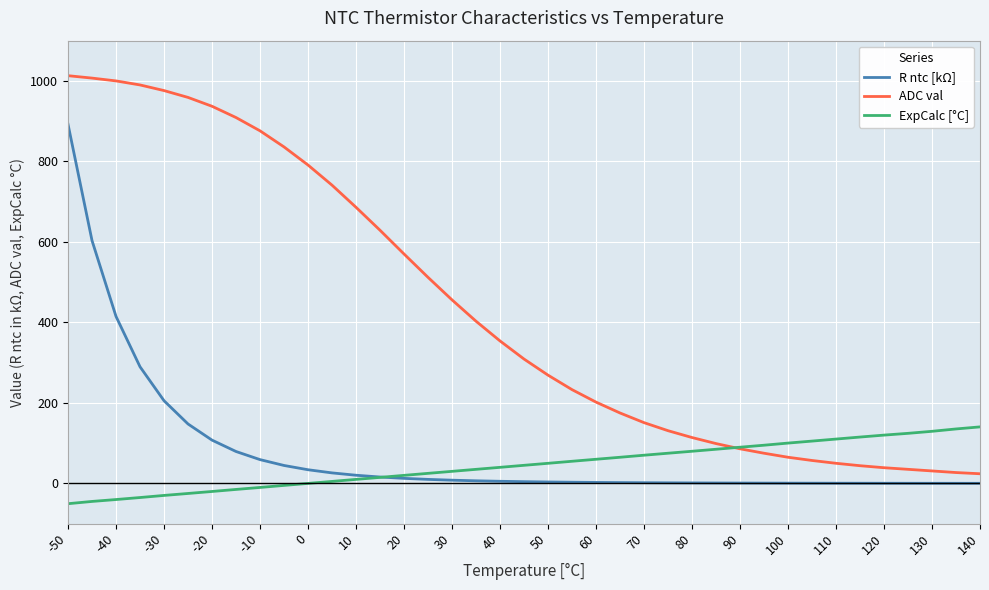

What is the difference between the maximum and minimum values in the ExpCalc [°C] series?

190.8